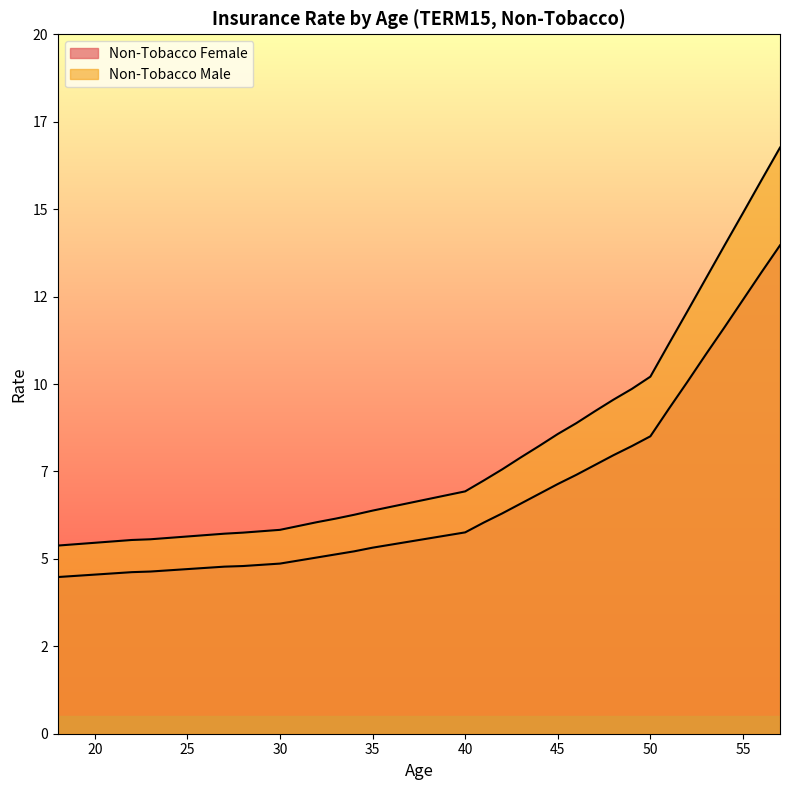

What is the difference between the second highest and minimum values in the Non-Tobacco Male series?

10.4